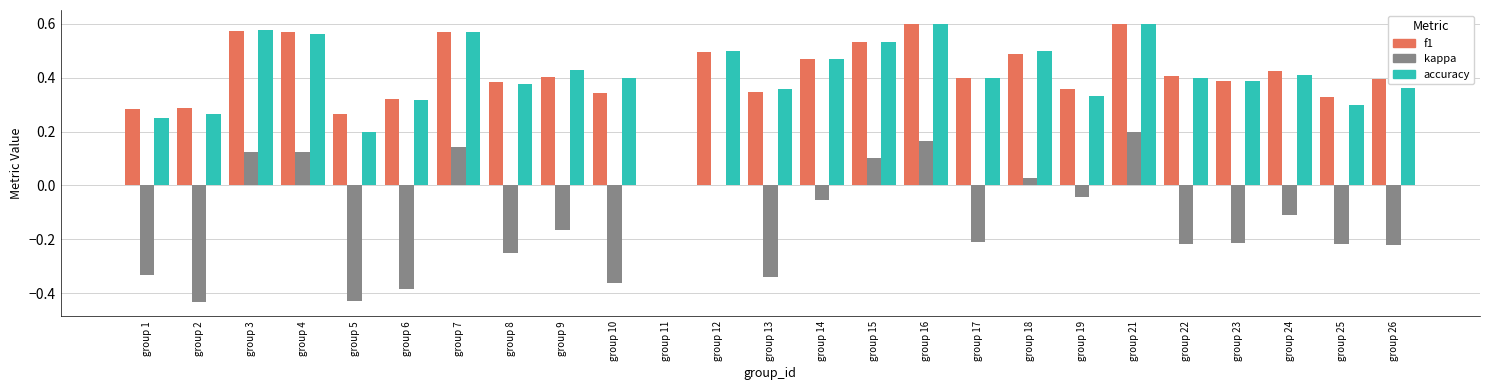

How many categories are shown in the chart?

25